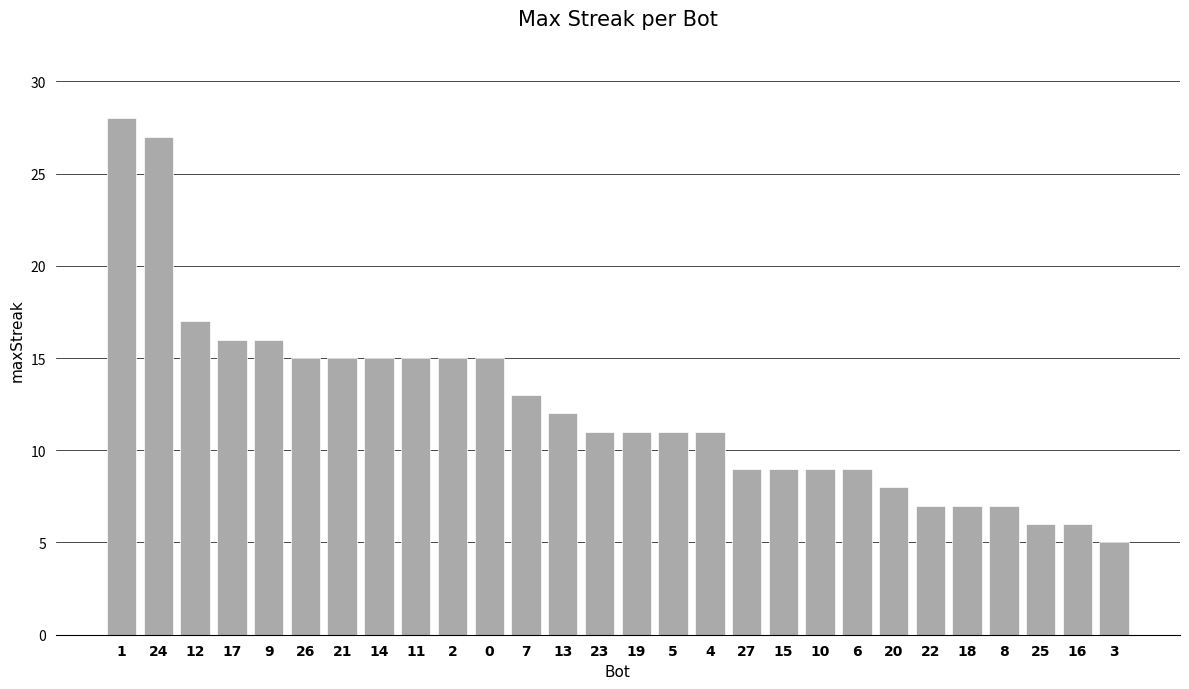

Reading left to right, transcribe all the data shown in this chart.

1=28	24=27	12=17	17=16	9=16	26=15	21=15	14=15	11=15	2=15	0=15	7=13	13=12	23=11	19=11	5=11	4=11	27=9	15=9	10=9	6=9	20=8	22=7	18=7	8=7	25=6	16=6	3=5